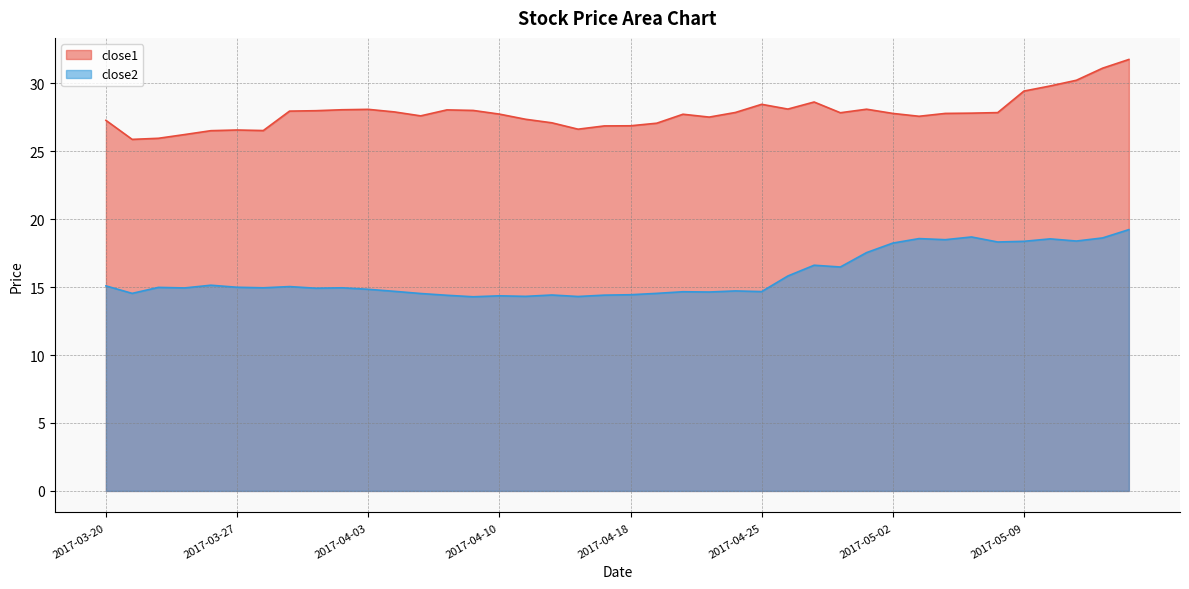

Read the close2 value at 2017-05-09.

18.4